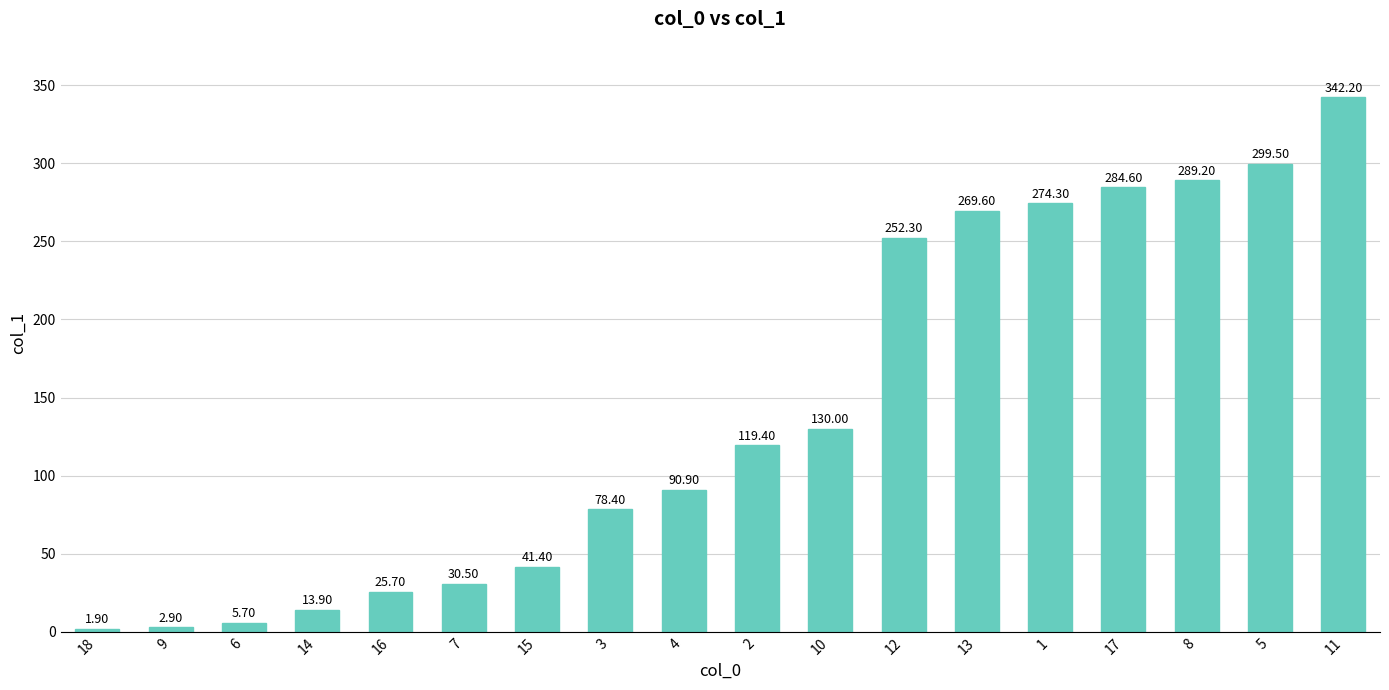

What is the ratio of the value at 17 to the value at 9?

98.1